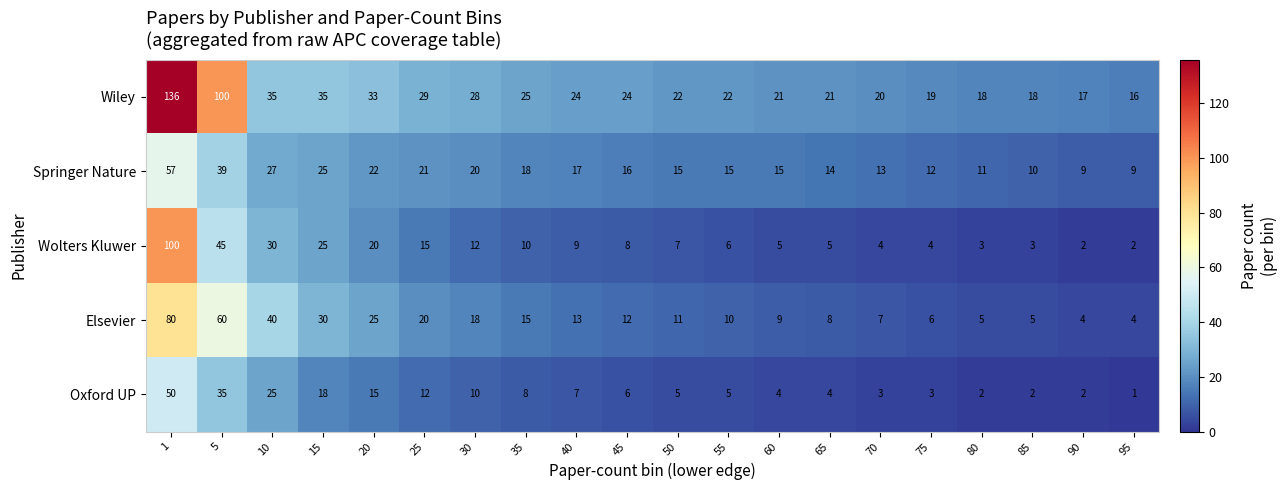

At which category is the sum across all series the highest?

1